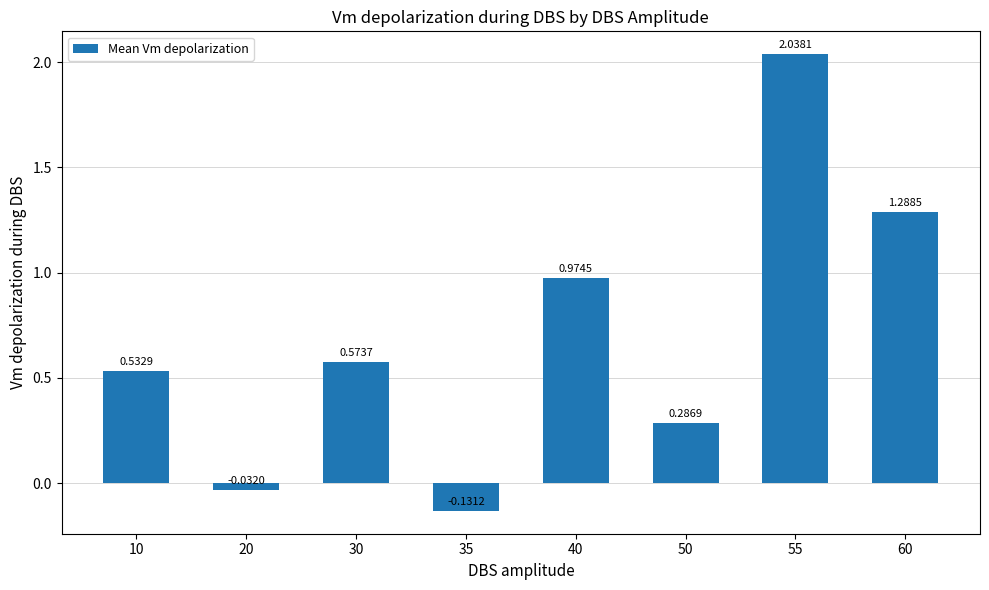

How many bars are there in total?

8